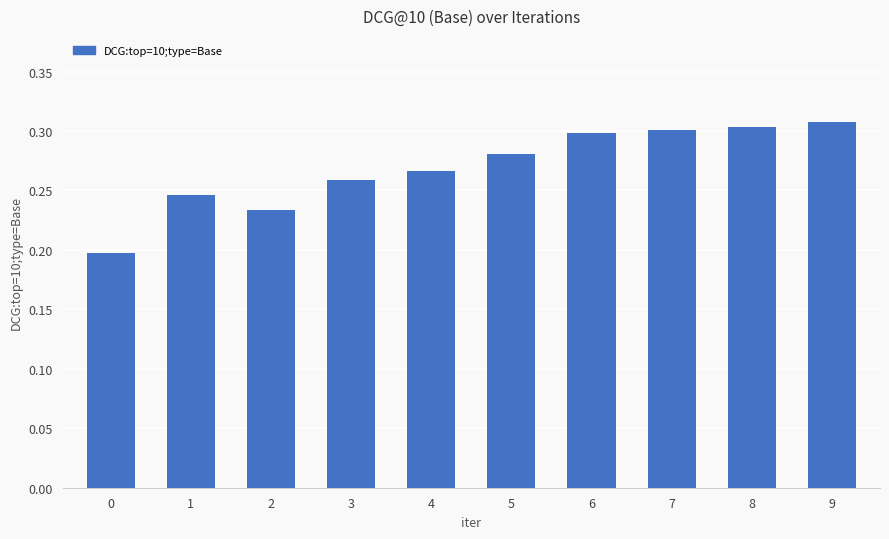

The value at 2 is 0.1. True or false?

False